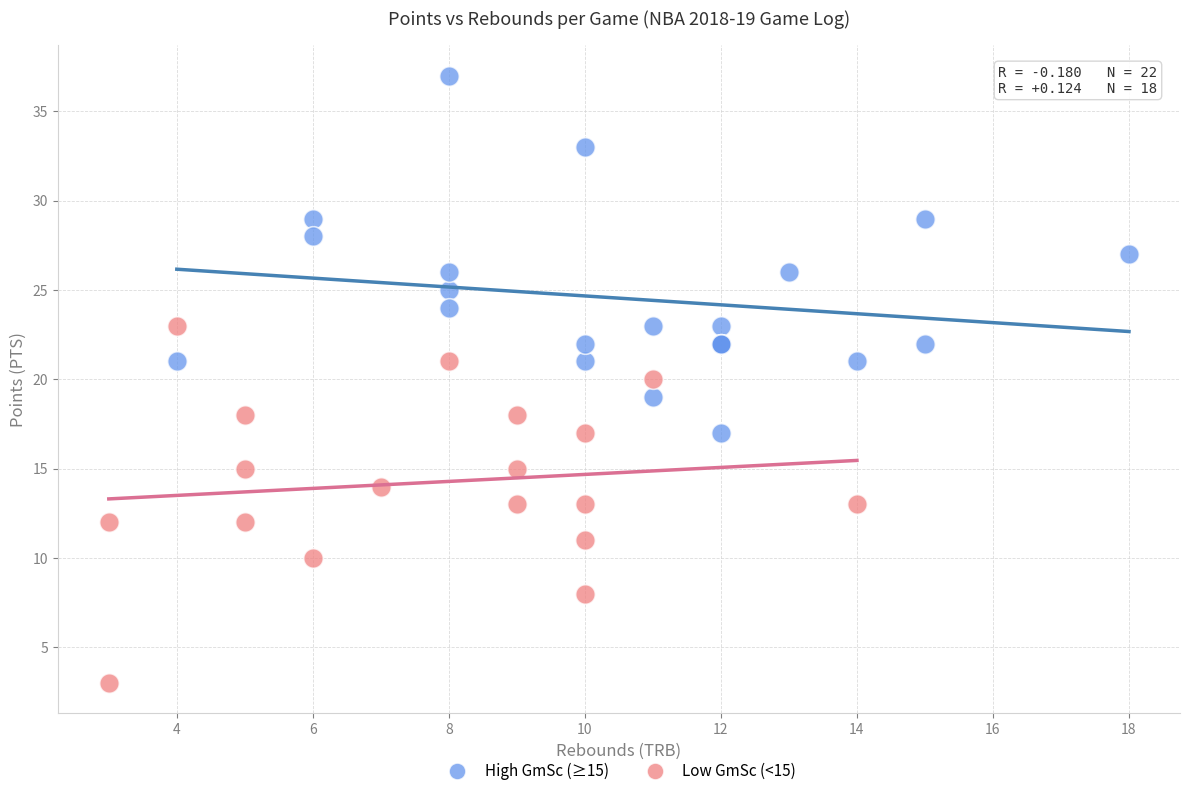

Which series contains the lowest Y value?

Low GmSc (<15)